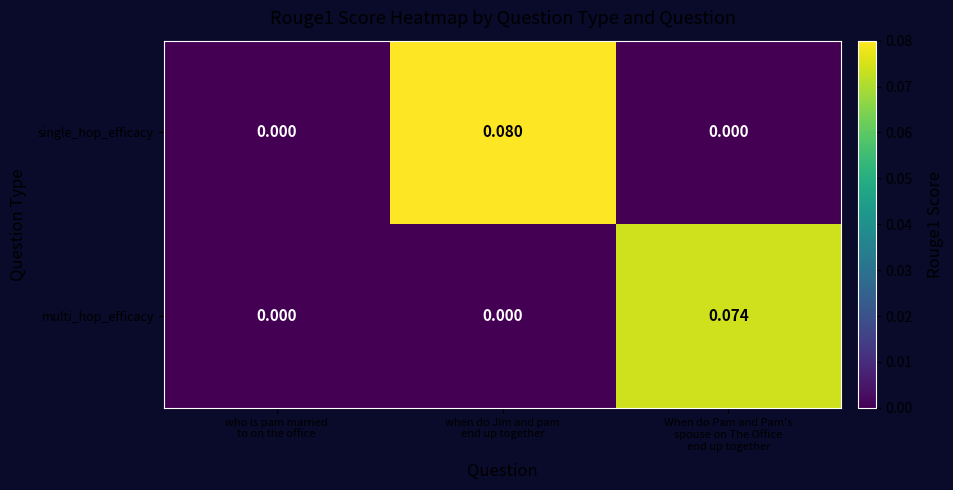

Which series has the widest spread of values?

single_hop_efficacy